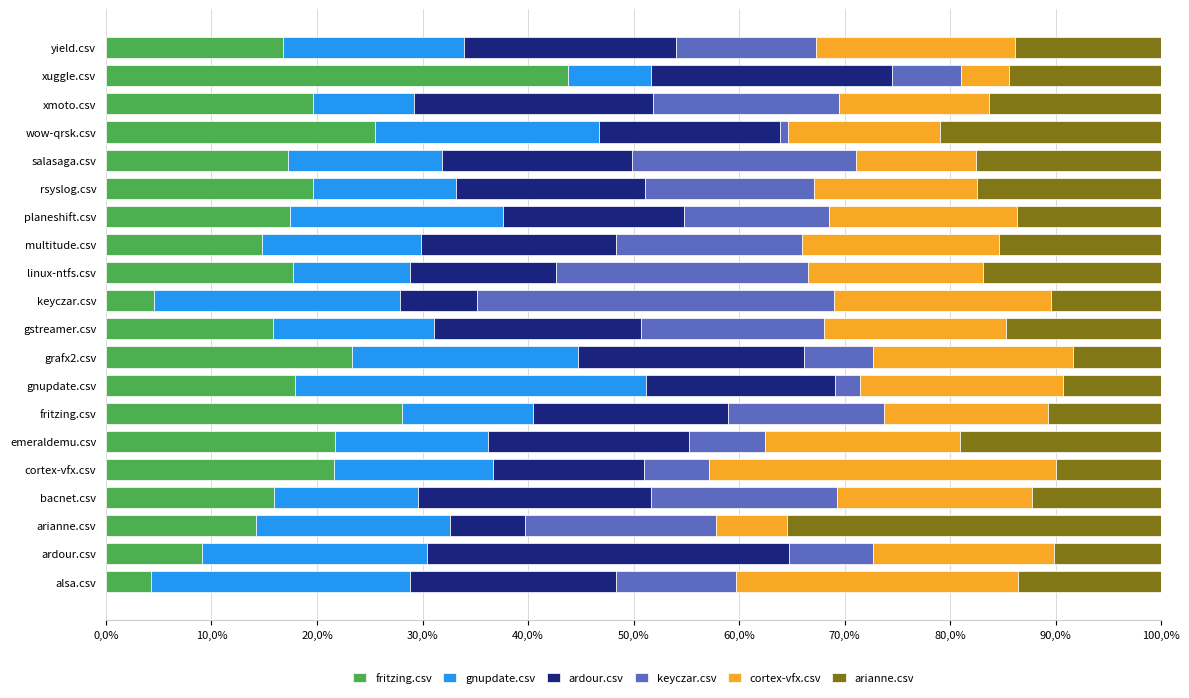

Which series has the widest spread of values?

fritzing.csv